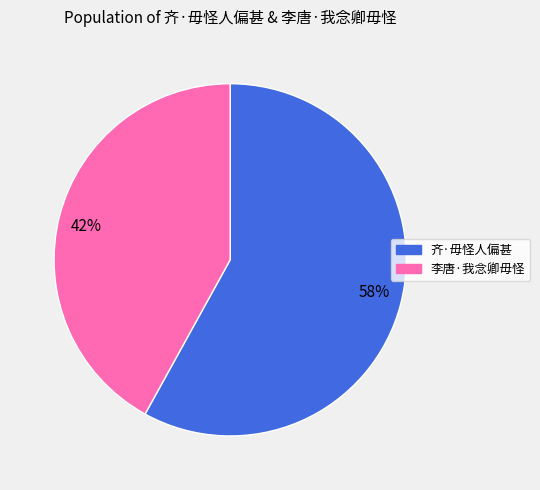

Do 42% and 58% together represent more than half of the pie?

Yes